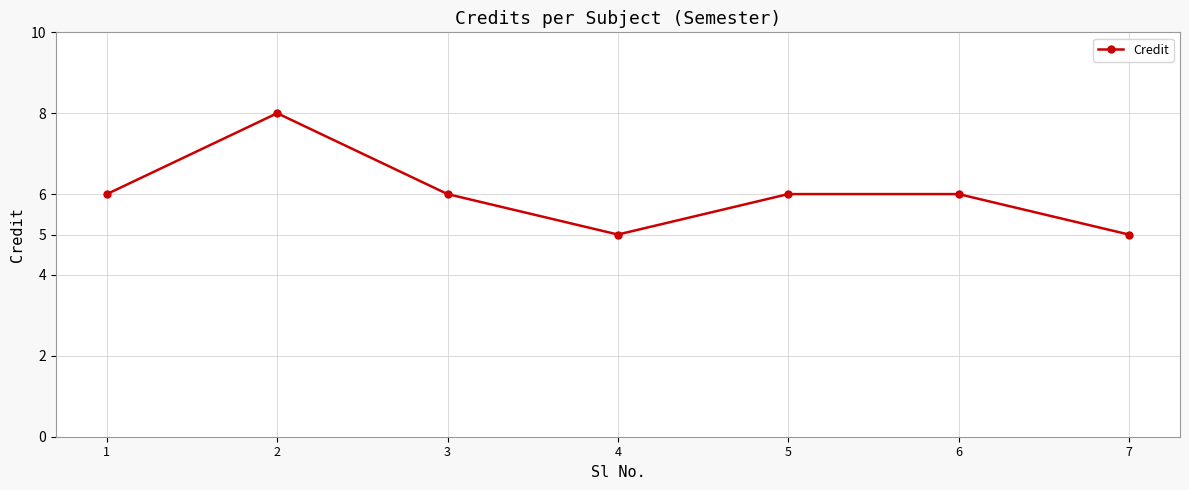

What is the difference between the maximum and minimum values?

3